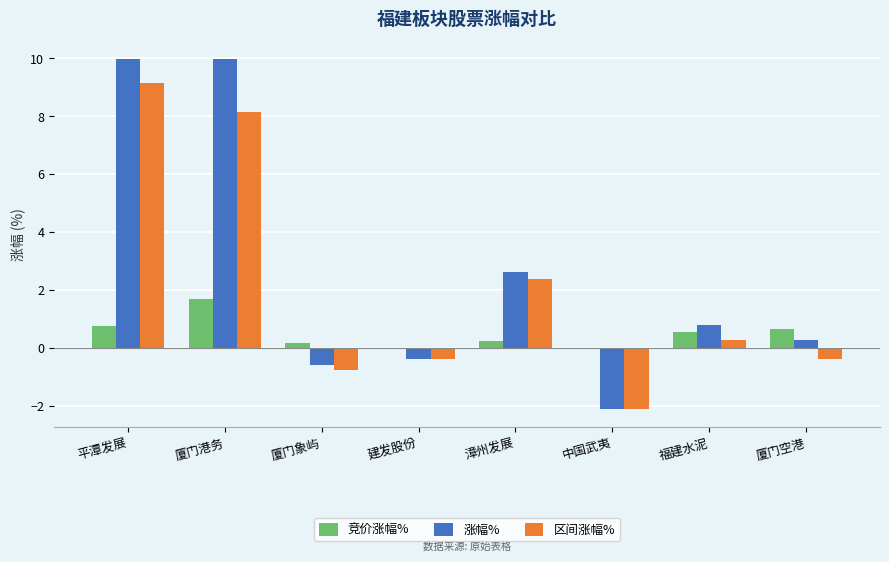

Which series changed the most between 中国武夷 and 厦门空港?

涨幅%